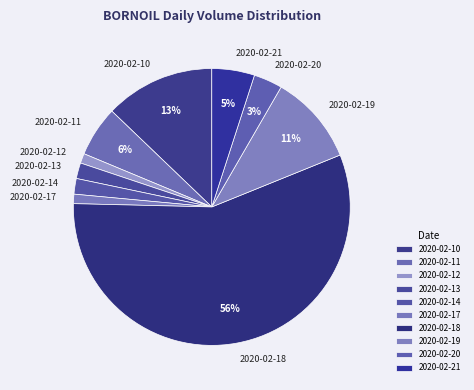

To the nearest percent, what is the average slice percentage?

10%